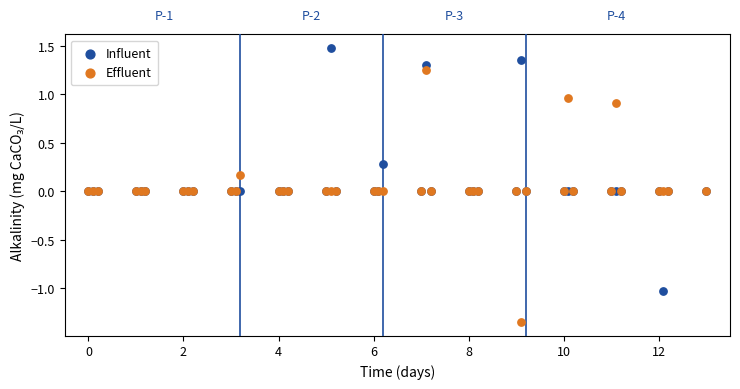

Which series contains the highest Y value?

Influent